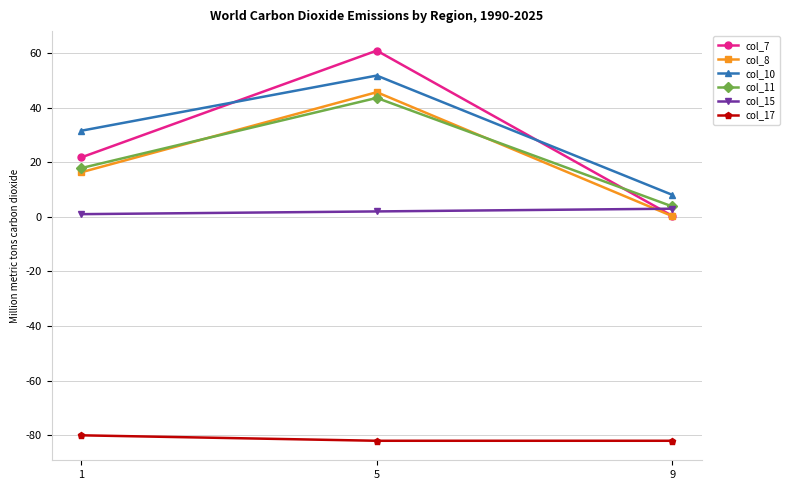

The value of col_8 at 5 is 64.0. True or false?

False